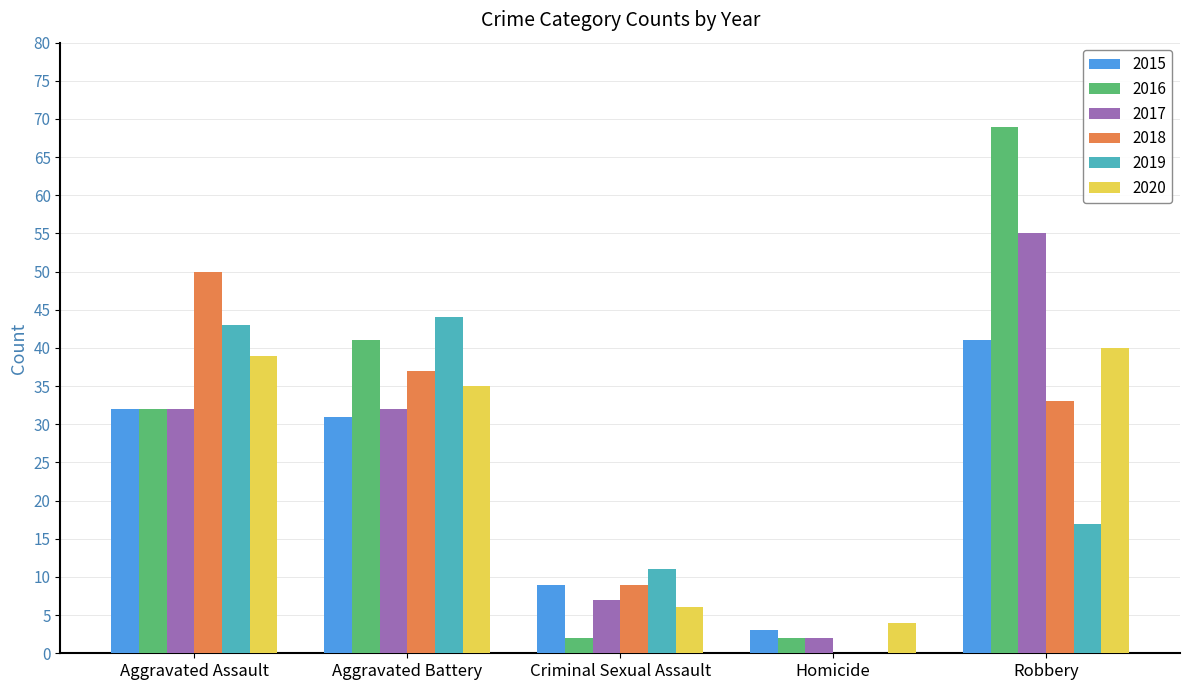

Is it true that 2015 equals 17 at Robbery?

False